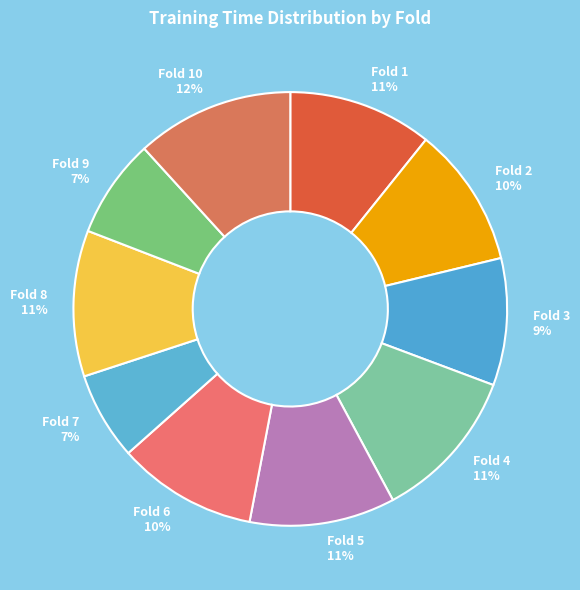

Which has a higher value, Fold 7 or Fold 8?

Fold 8